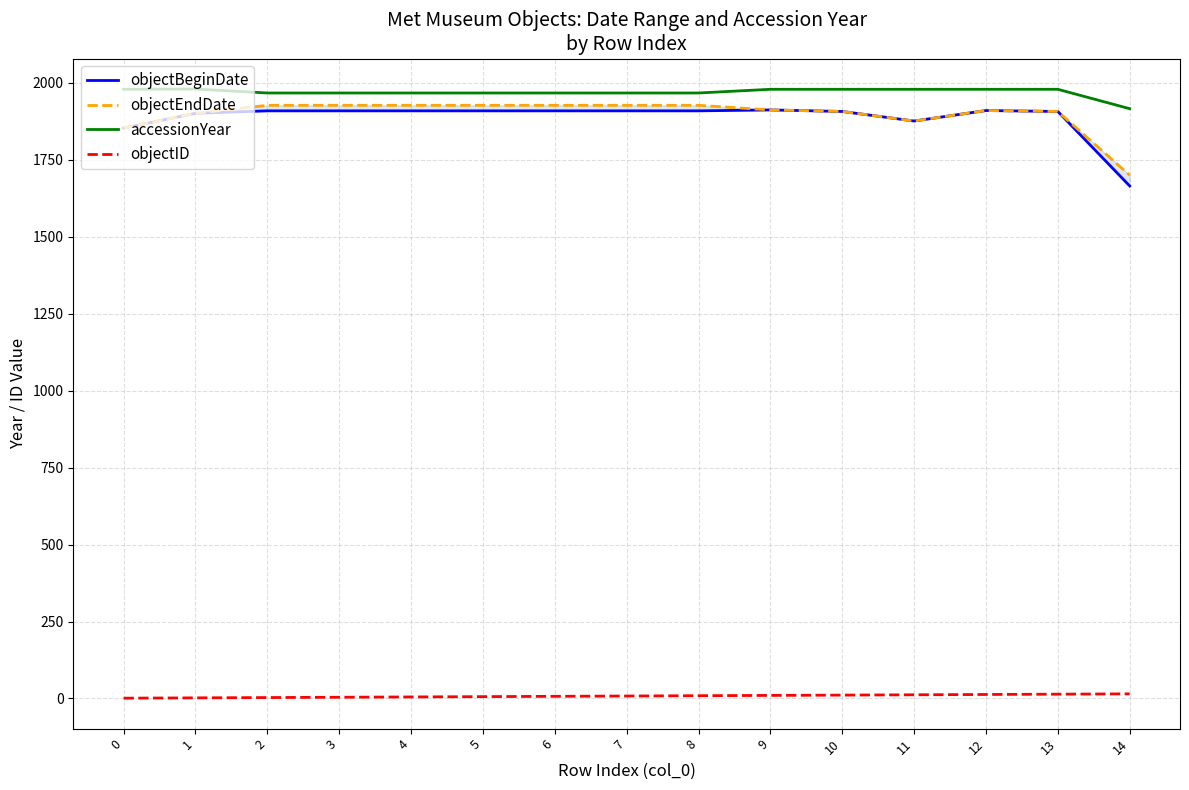

At which category is the sum across all series the highest?

9